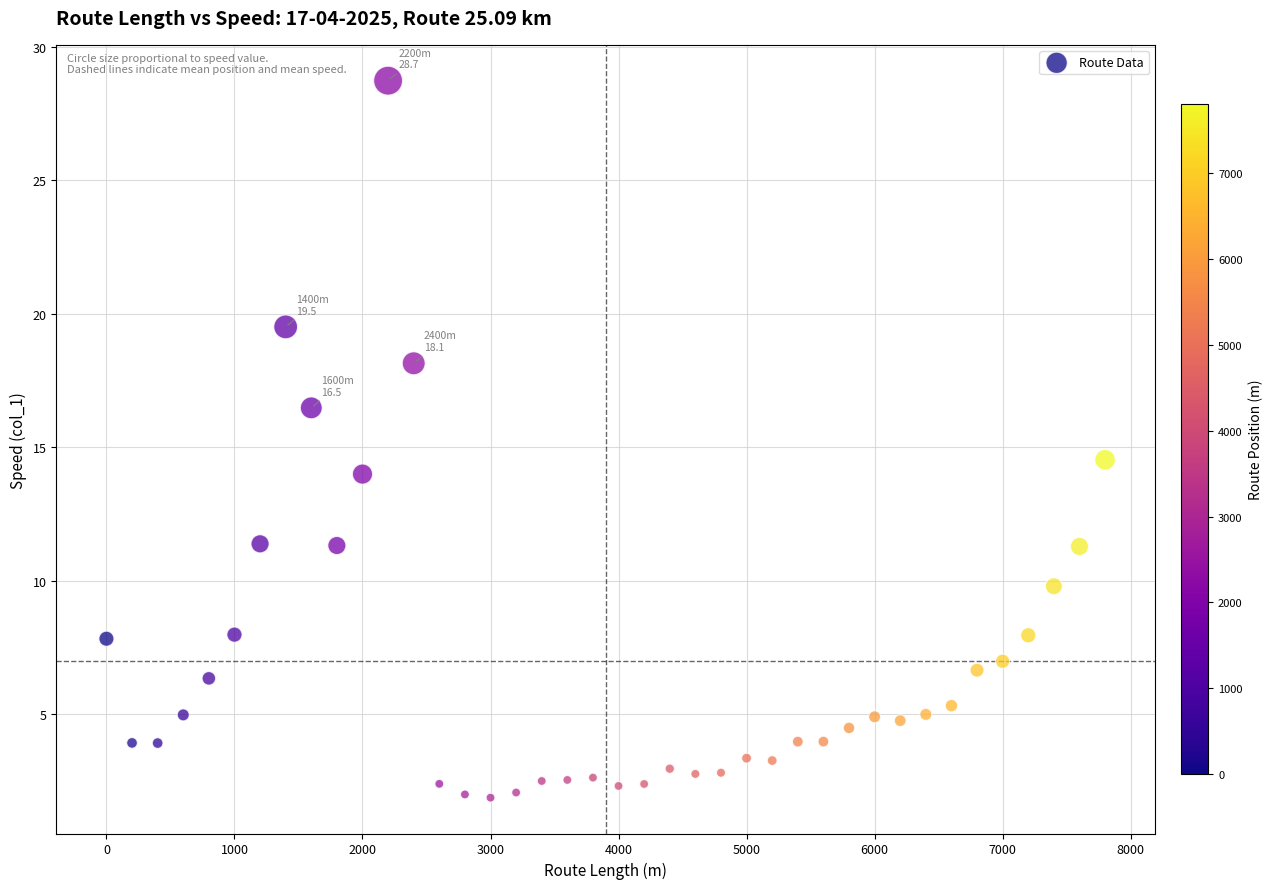

What Y value in the scatter plot is closest to 15?

14.5